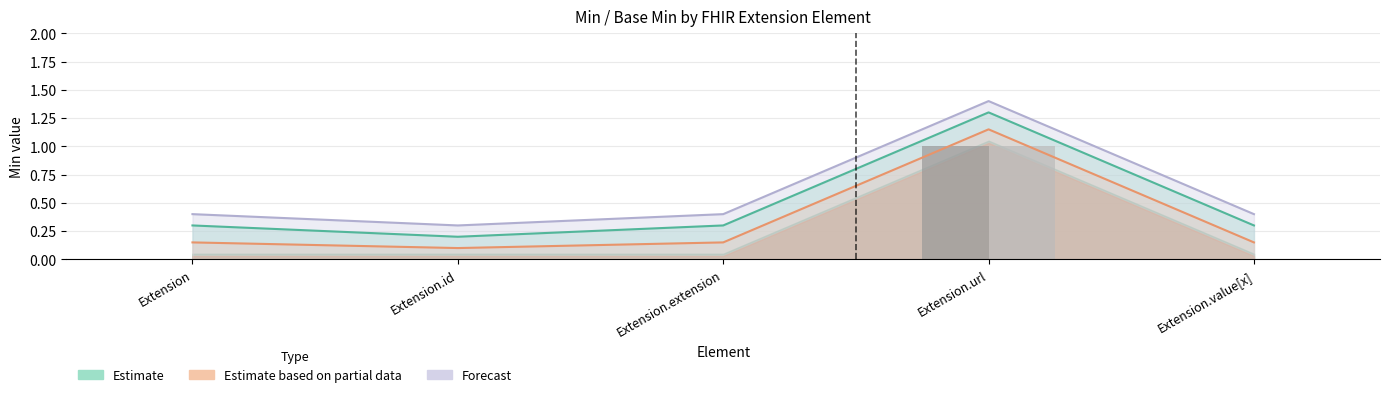

What is the label of the 3rd bar from the right?

Extension.extension